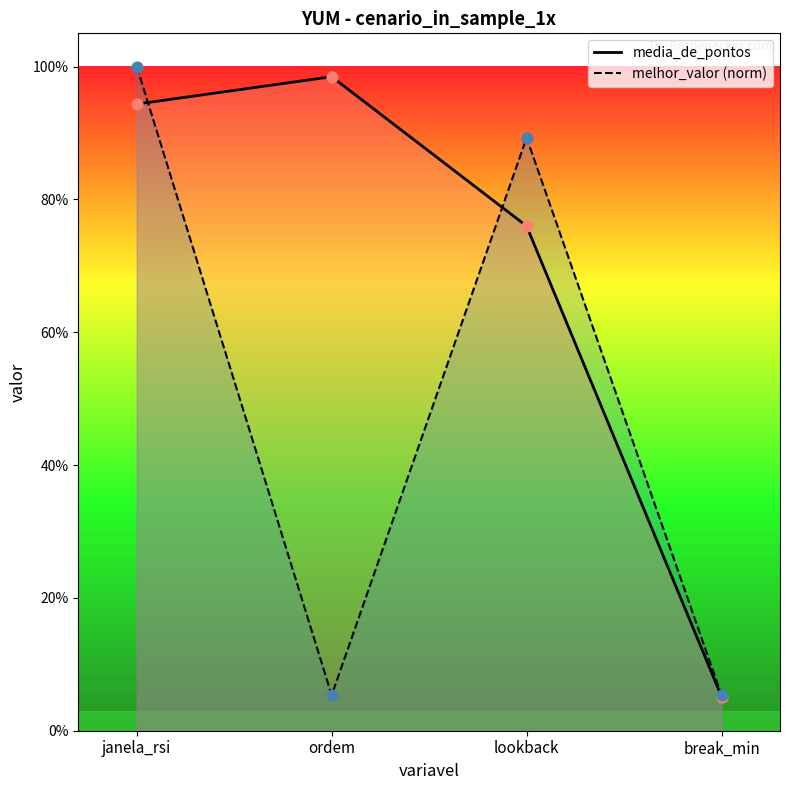

At which category is the sum across all series the highest?

janela_rsi